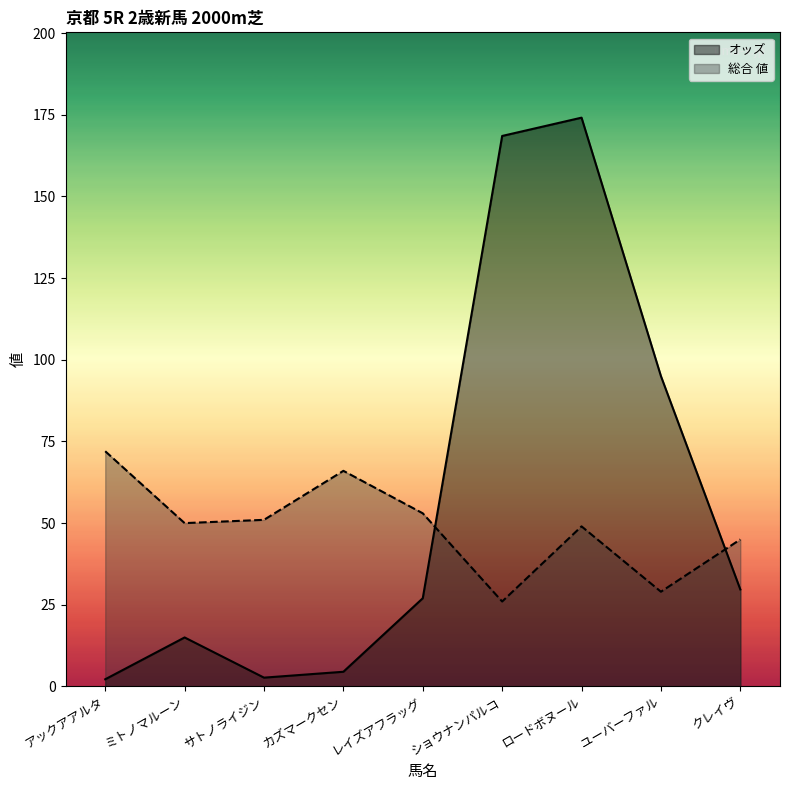

True or false: オッズ has a value of 4.5 at カズマークセン.

True